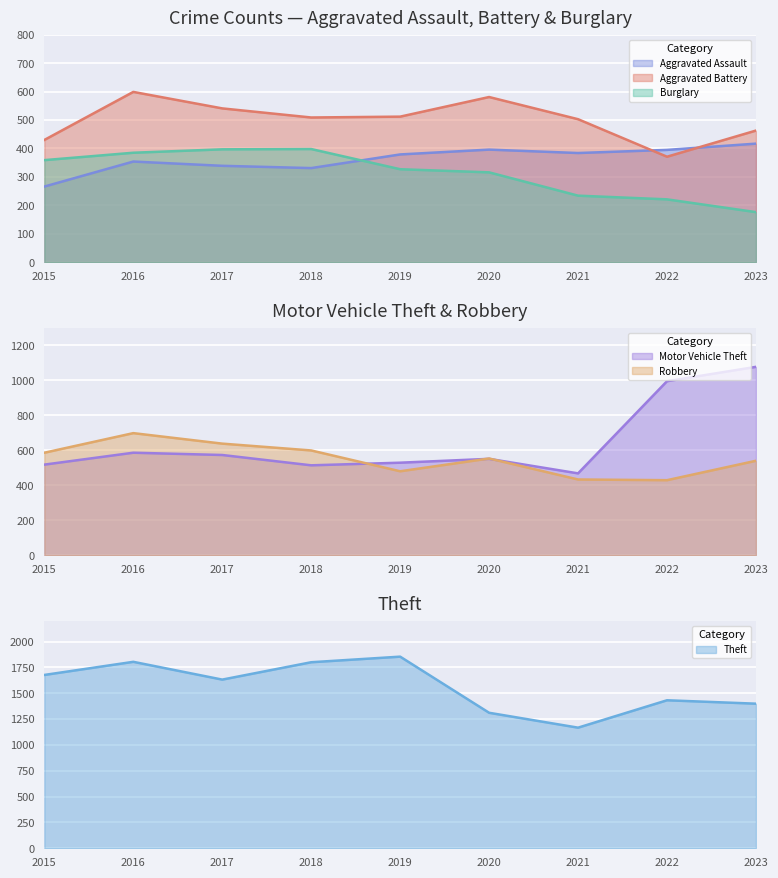

Is the value of Aggravated Assault at 2016 greater than the value of Aggravated Battery at 2017?

No